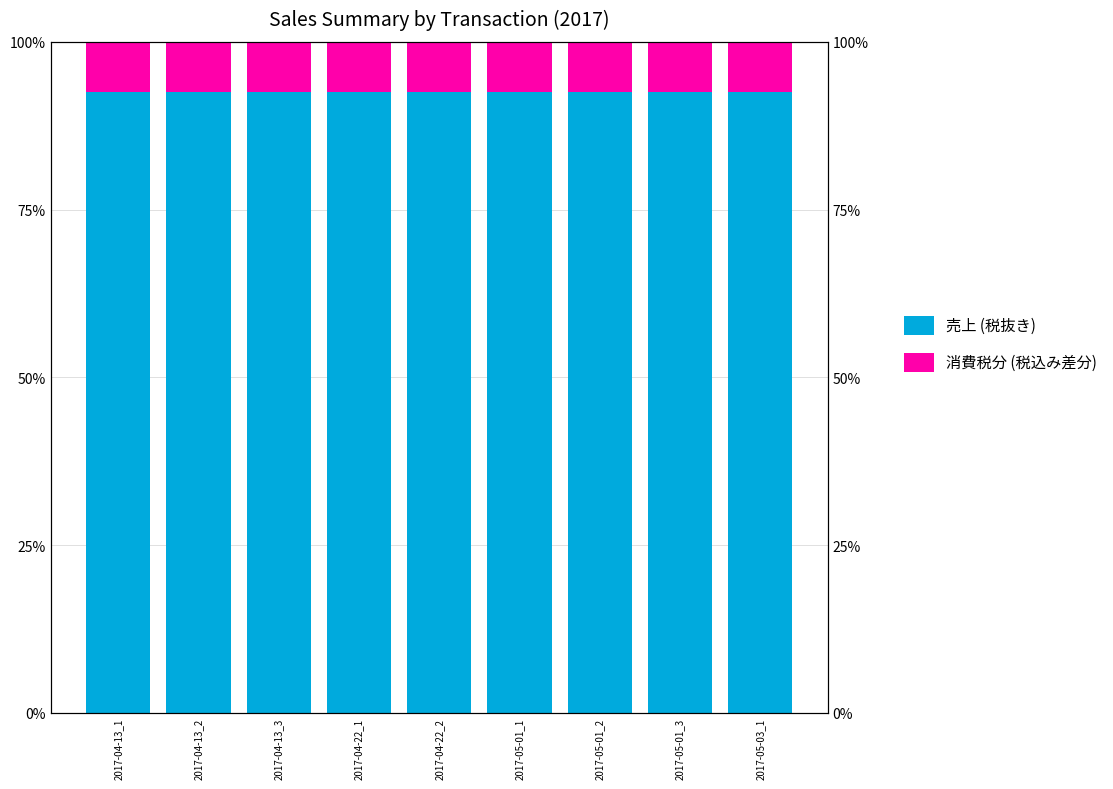

Reading right to left, what are all the values shown in this chart?

売上 (税抜き): 2017-05-03_1=92.6	2017-05-01_3=92.6	2017-05-01_2=92.6	2017-05-01_1=92.6	2017-04-22_2=92.6	2017-04-22_1=92.6	2017-04-13_3=92.6	2017-04-13_2=92.6	2017-04-13_1=92.6
消費税分 (税込み差分): 2017-05-03_1=7.4	2017-05-01_3=7.4	2017-05-01_2=7.4	2017-05-01_1=7.4	2017-04-22_2=7.4	2017-04-22_1=7.4	2017-04-13_3=7.4	2017-04-13_2=7.4	2017-04-13_1=7.4